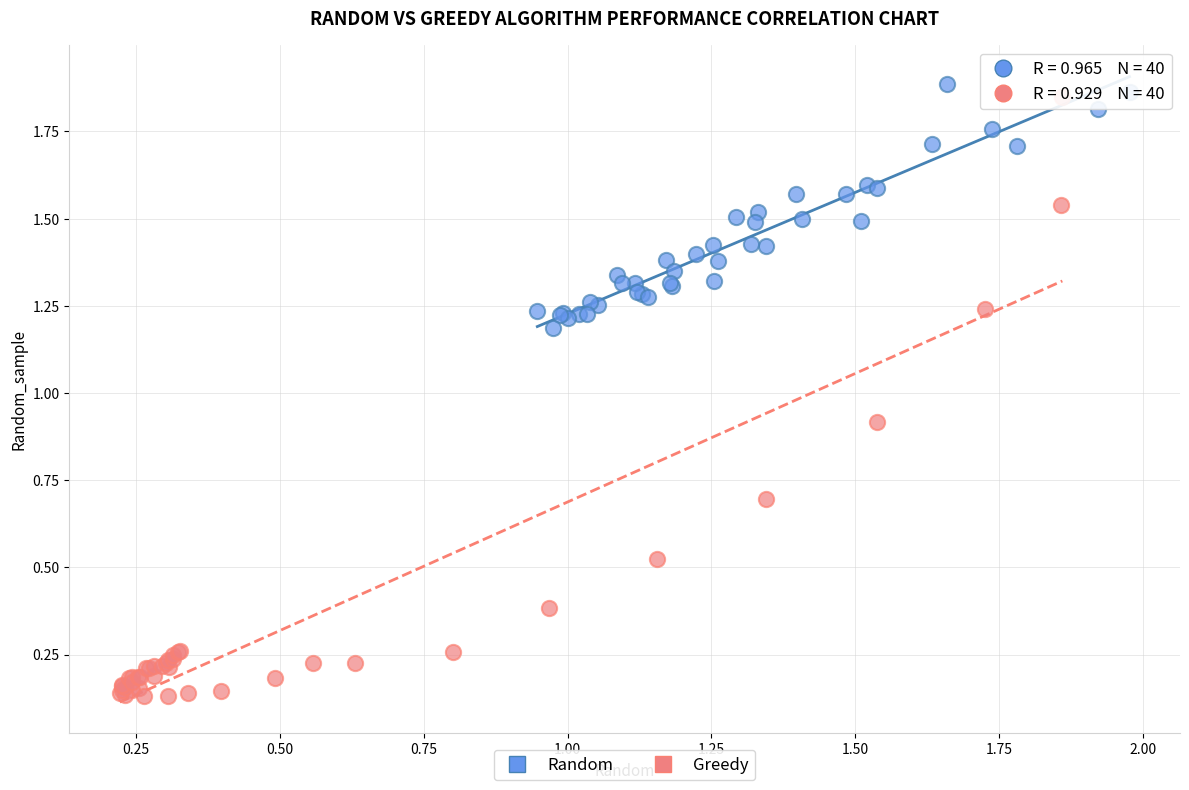

Which series reaches the minimum Y coordinate?

Greedy